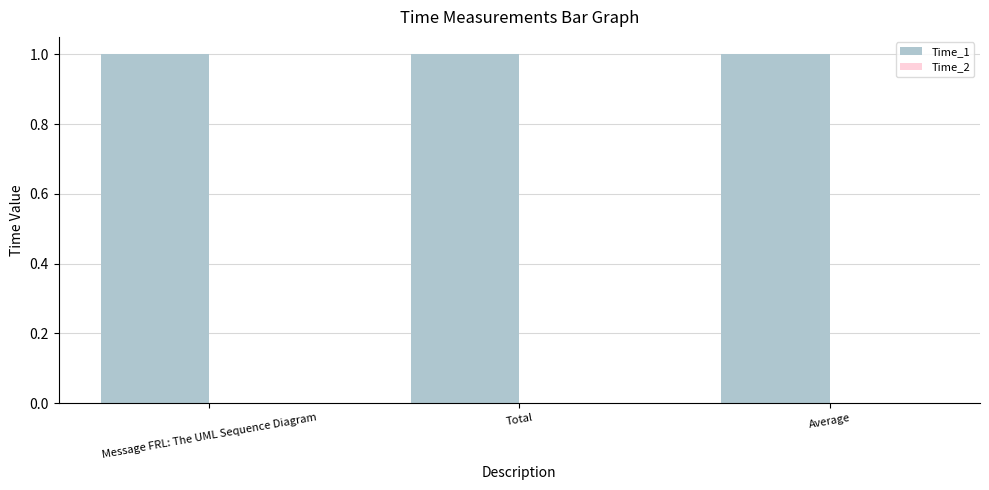

What is the maximum value for Time_1?

1.0